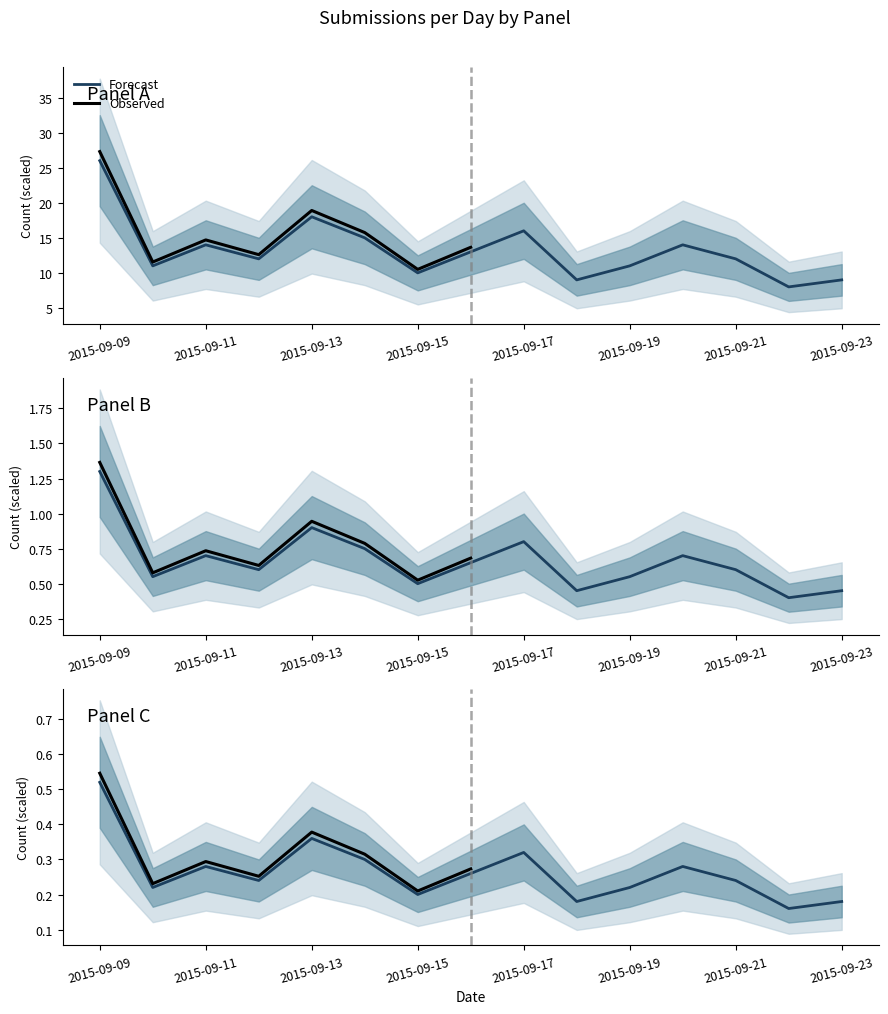

At which label is the value closest to 17?

2015-09-13